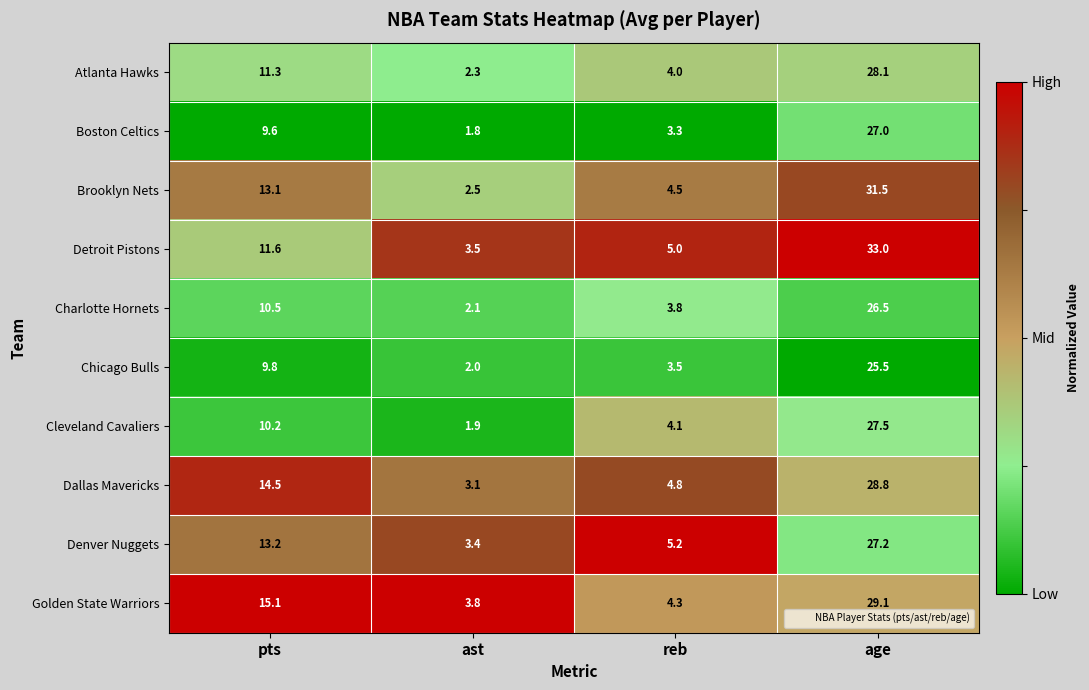

What is the sum of all Boston Celtics values?

41.7